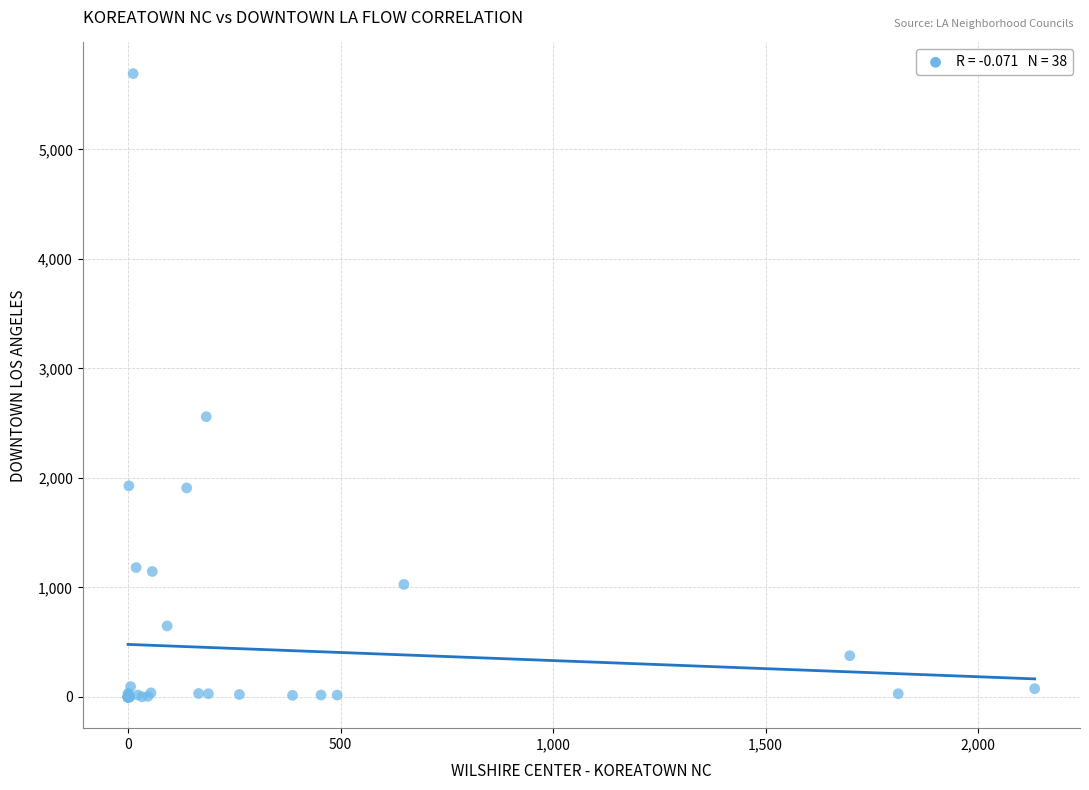

What Y value in the scatter plot is closest to 2846?

2559